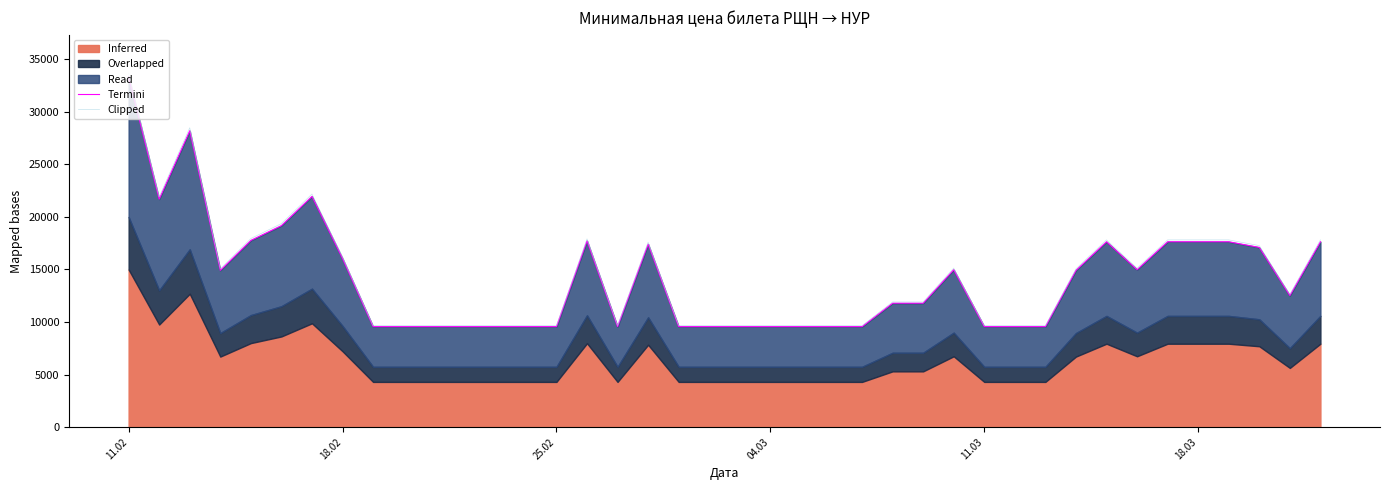

How many lines are shown in the chart?

2